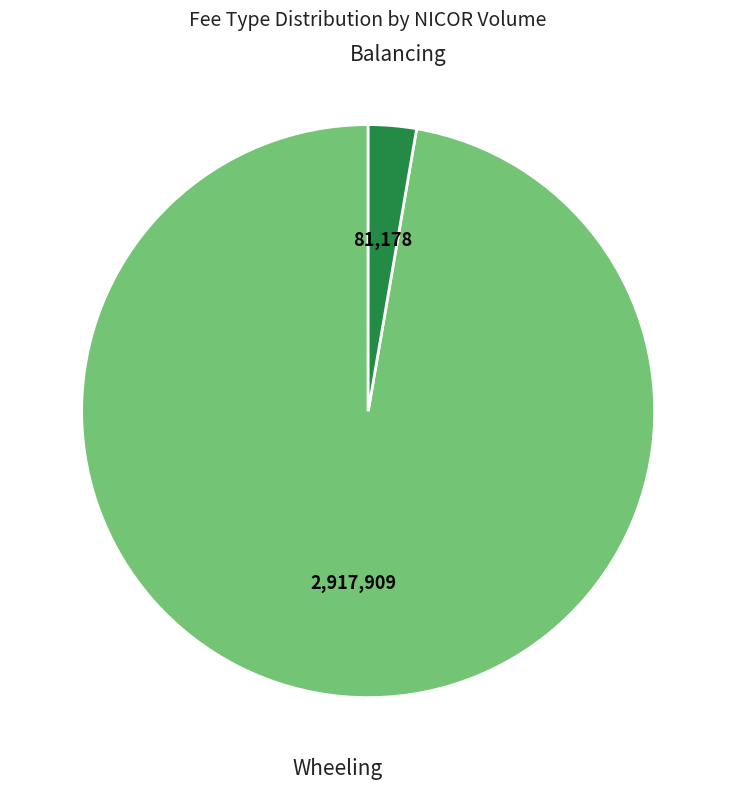

Rank the categories by value from highest to lowest.

Wheeling, Balancing